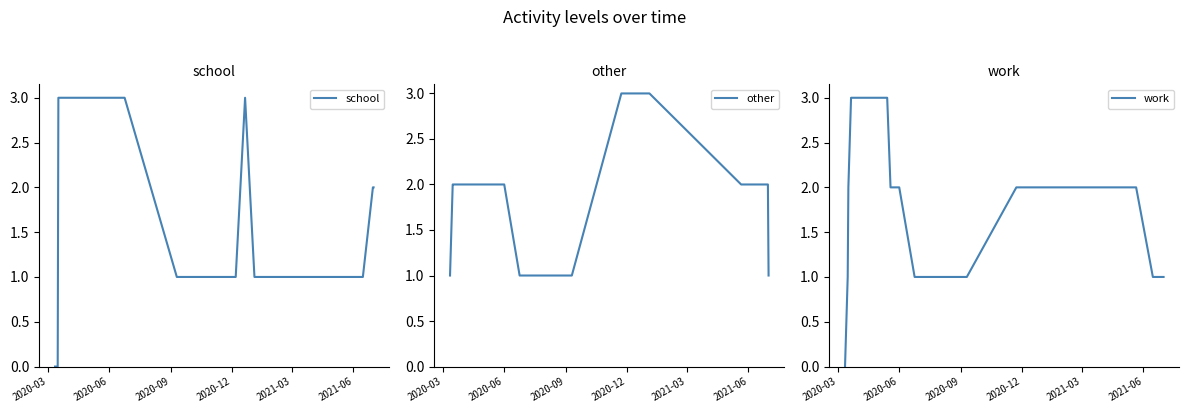

True or false: other and work cross at least once.

False